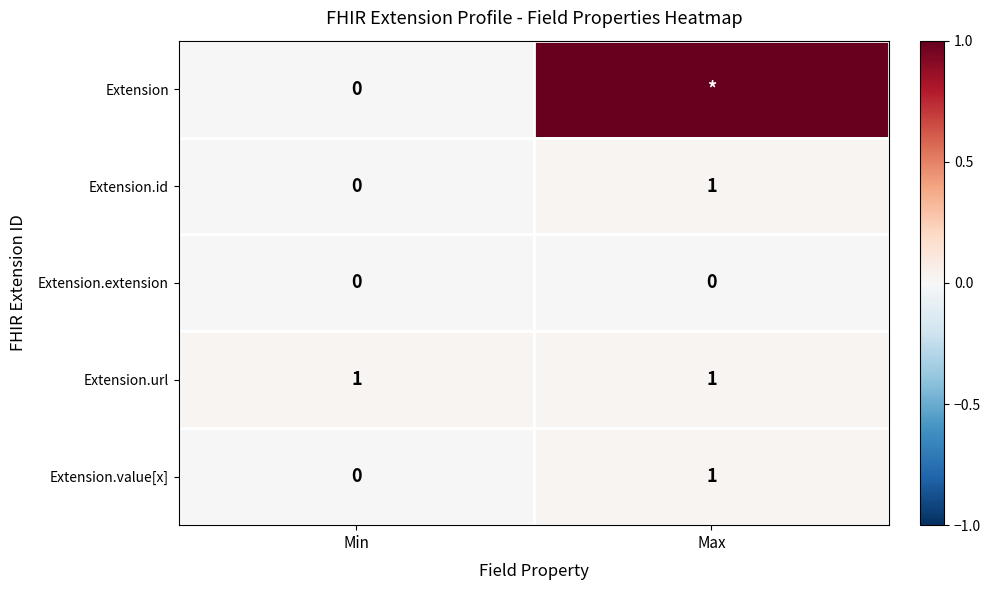

Rank the categories by Extension.id value from lowest to highest.

Min, Max